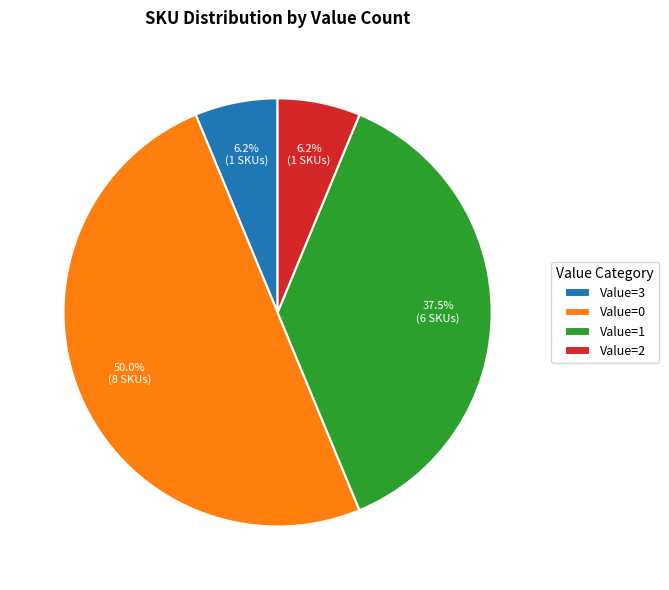

Does Value=1 account for over 50% of the chart?

No